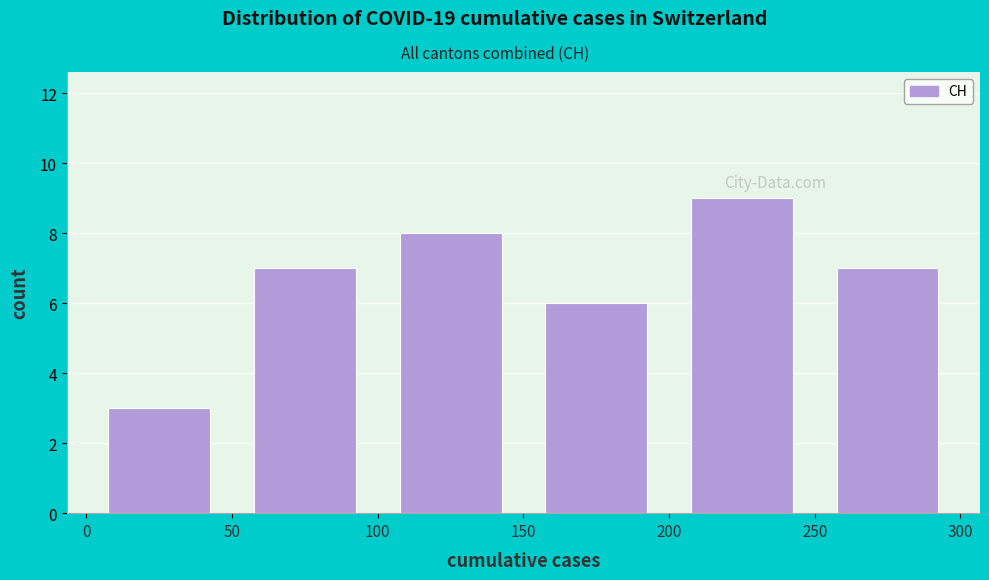

Reading left to right, transcribe this chart: for each bar, give the range it covers on the x-axis and its height. The values are not printed on the chart, so give them approximately, as read against the axis.

0 to 50: 3
50 to 100: 7
100 to 150: 8
150 to 200: 6
200 to 250: 9
250 to 300: 7